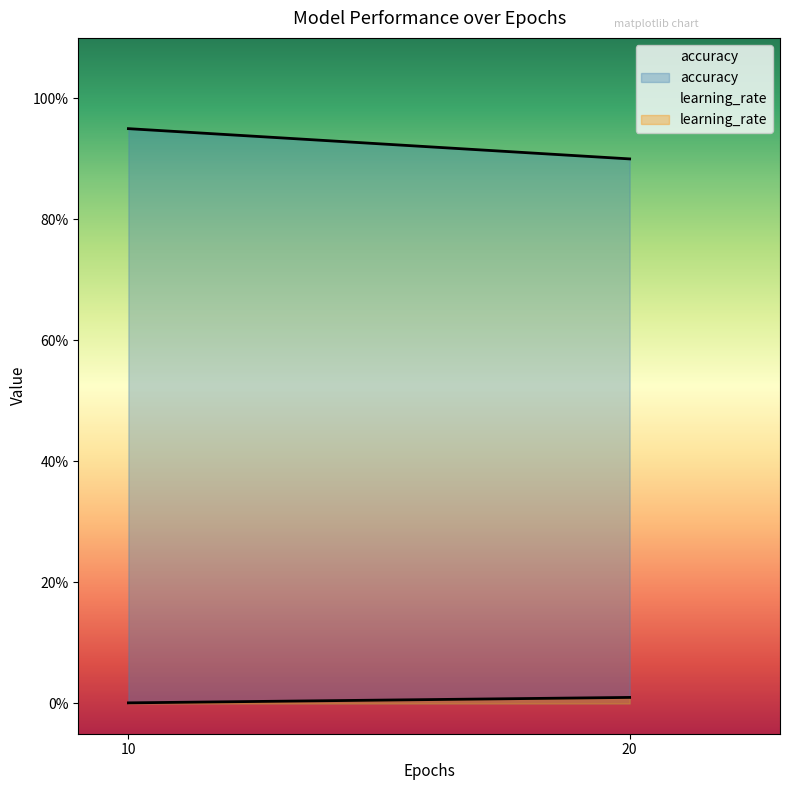

Which series has the widest spread of values?

accuracy